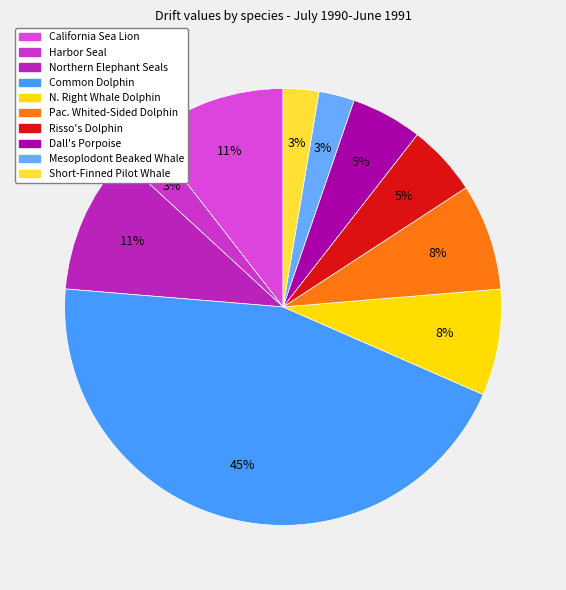

What percentage is NOT represented by Common Dolphin?

55.3%